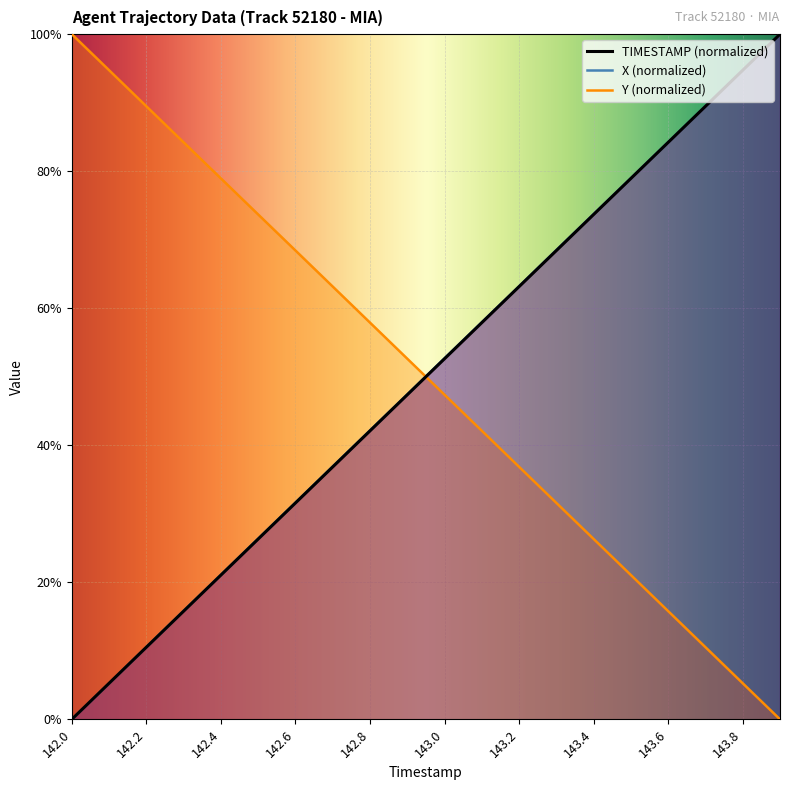

What is the sum of the TIMESTAMP values at 143.0 and 143.2?

115.8